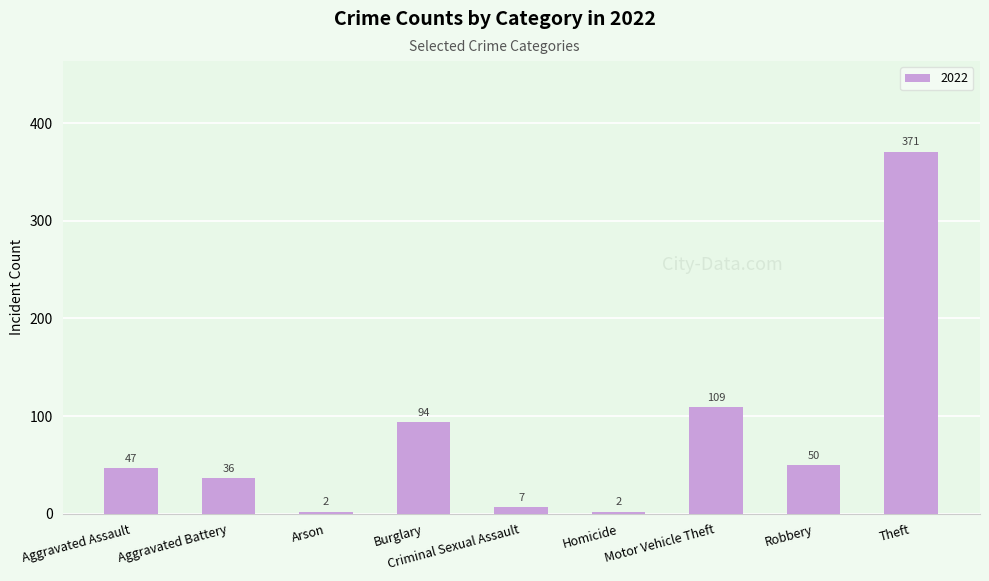

Between Arson and Aggravated Battery, which is larger?

Aggravated Battery